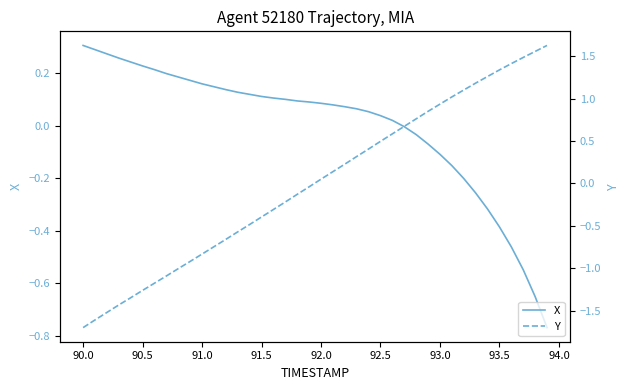

True or false: X has more than 0 interior local peaks.

False